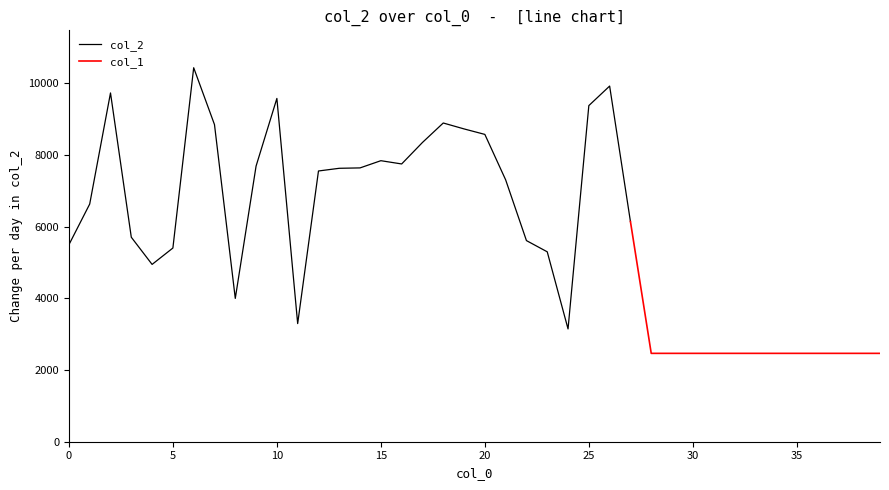

In col_2, how many points are higher than both neighbors (excluding endpoints)?

6